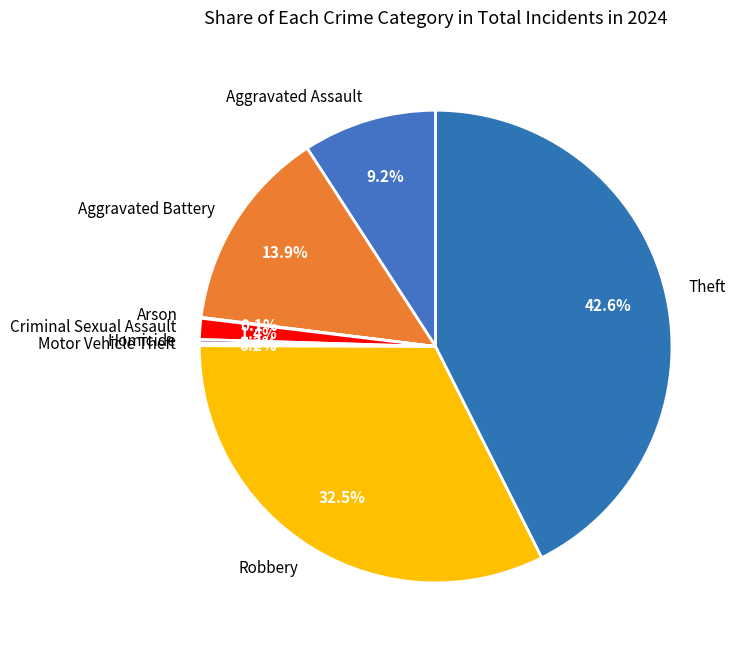

Does any single category account for the majority?

No